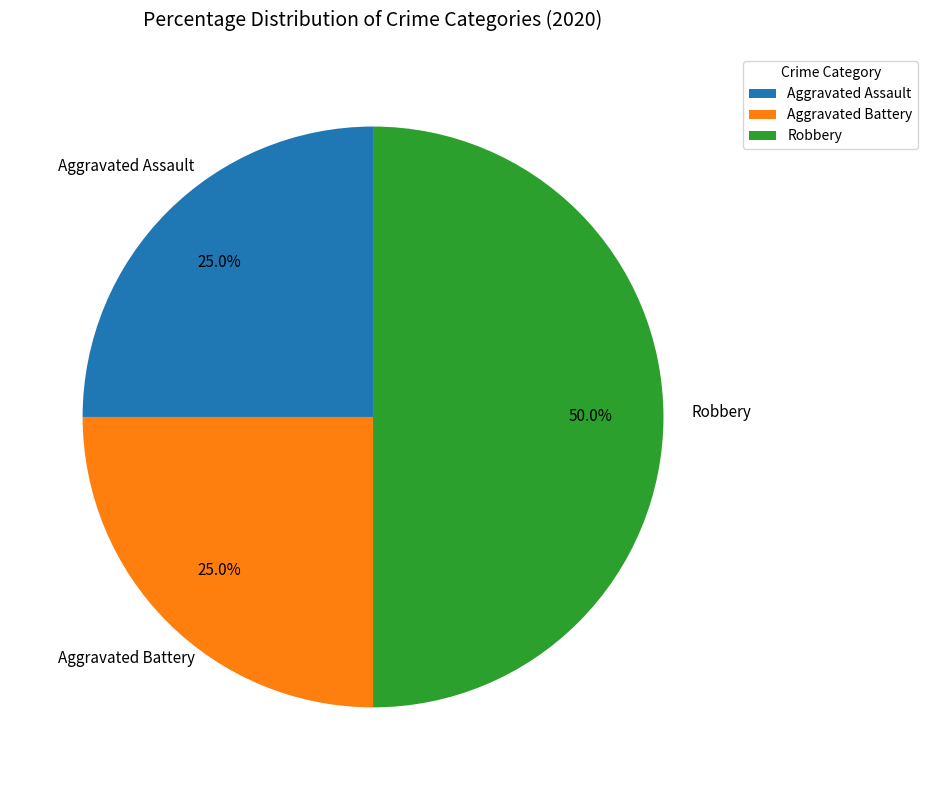

What percentage is NOT represented by Robbery?

50.0%